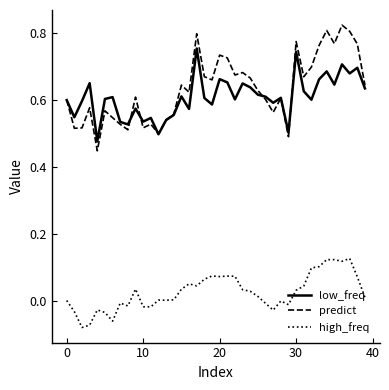

Which series has the largest range (max minus min)?

predict